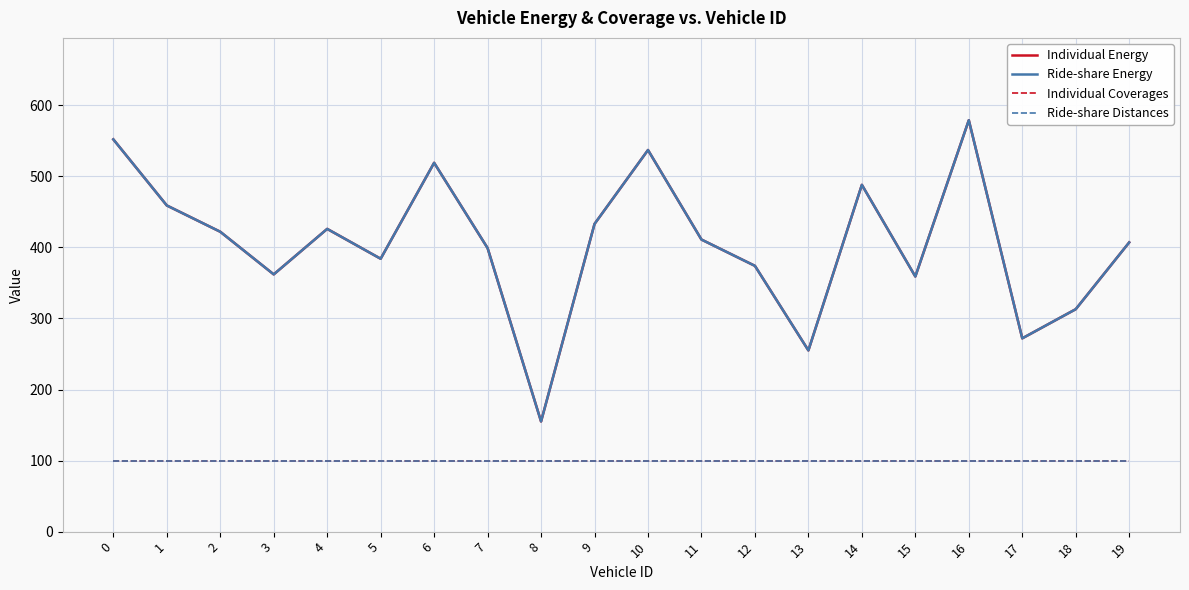

Is this an area chart (filled region under the line)?

No